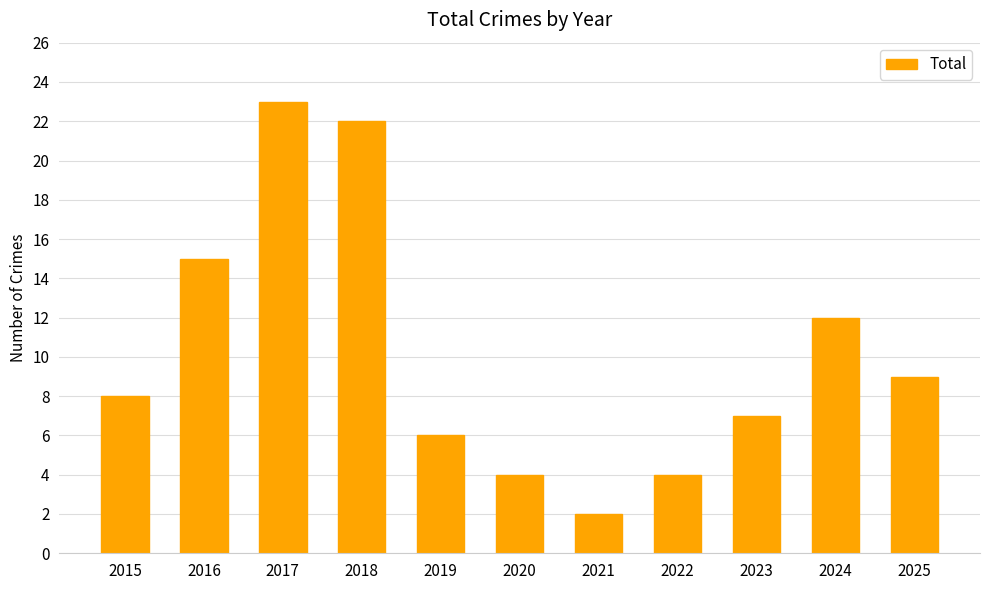

The chart shows a value of 7 at 2023. True or false?

True